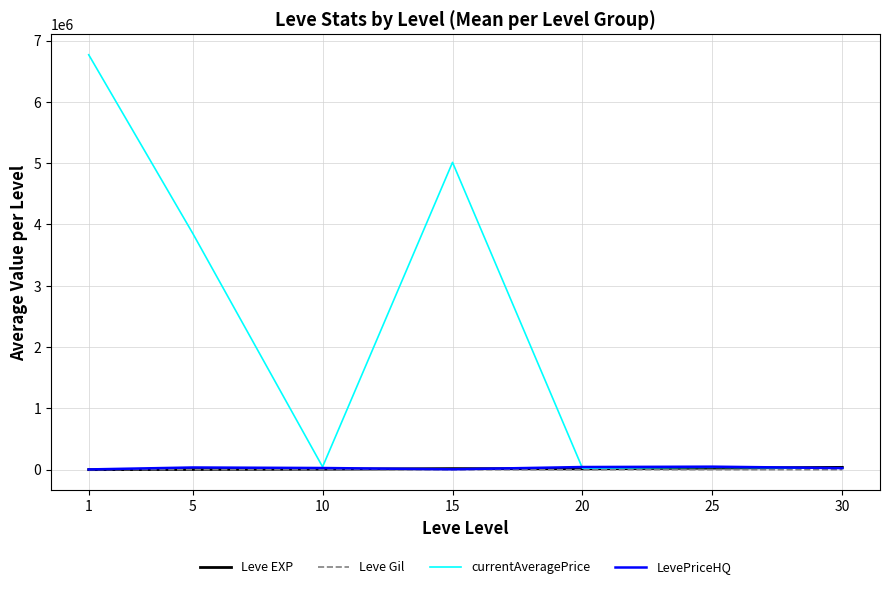

Which series has the largest total across all categories?

currentAveragePrice